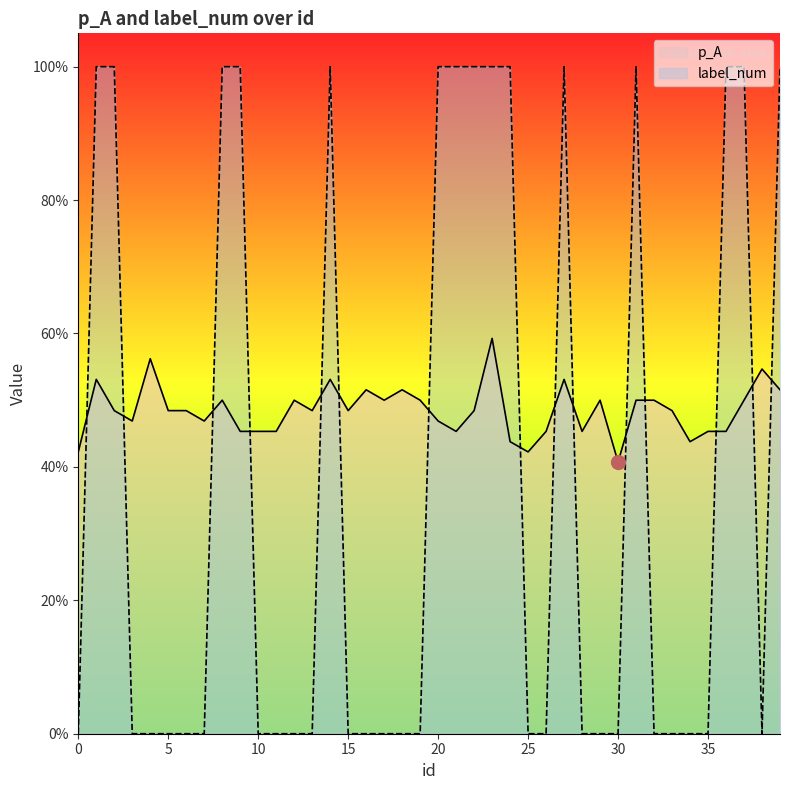

How many interior local valleys does the label_num series have?

1